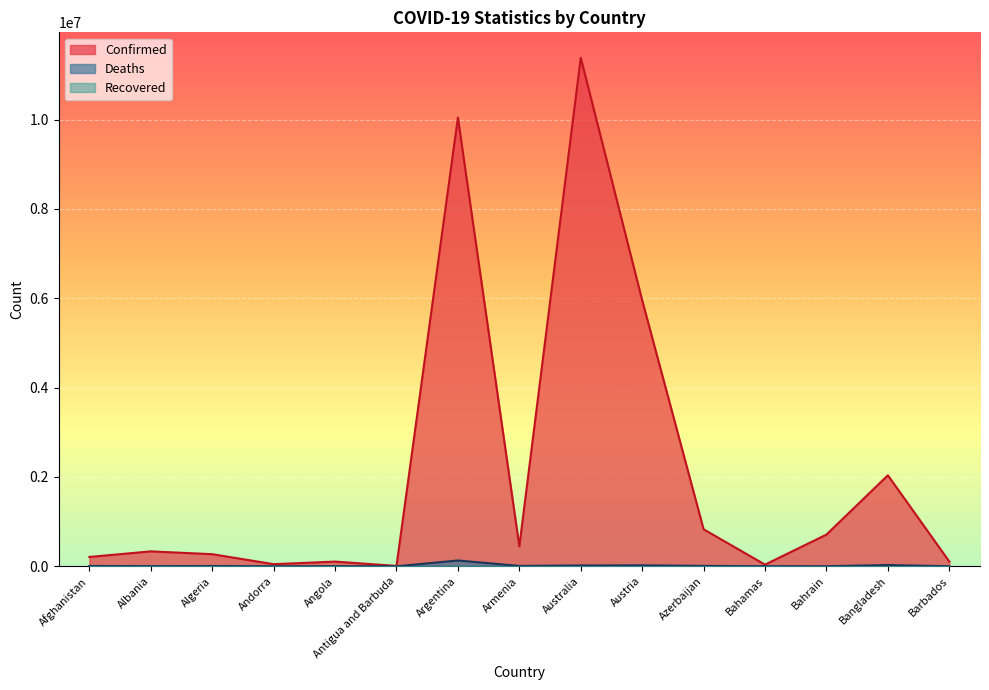

What is the label of the 7th point from the right?

Australia